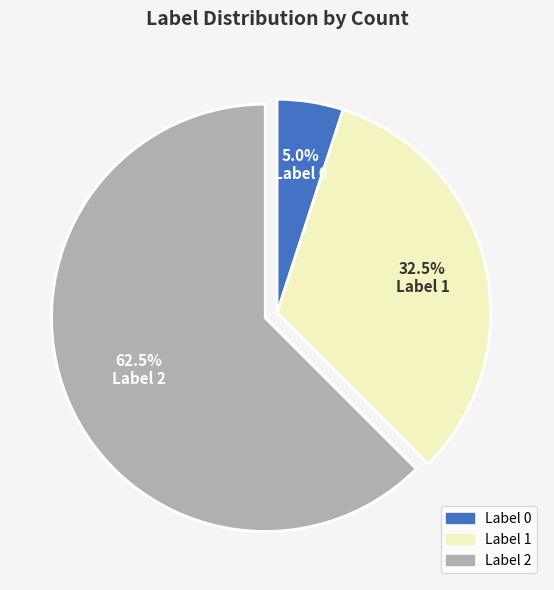

To the nearest percent, what is the difference between the Label 2 and Label 1 slice percentages?

30%